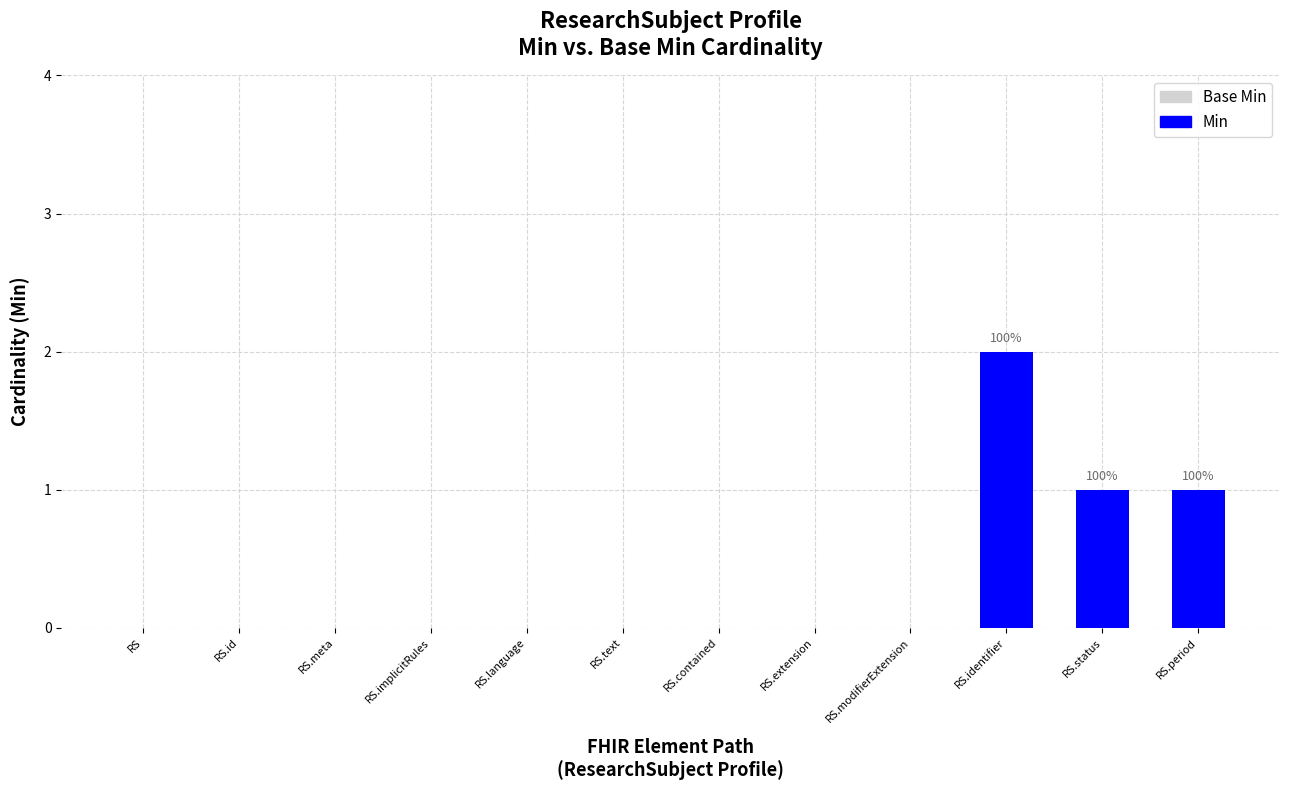

Which label corresponds to the largest value in the chart?

RS.identifier